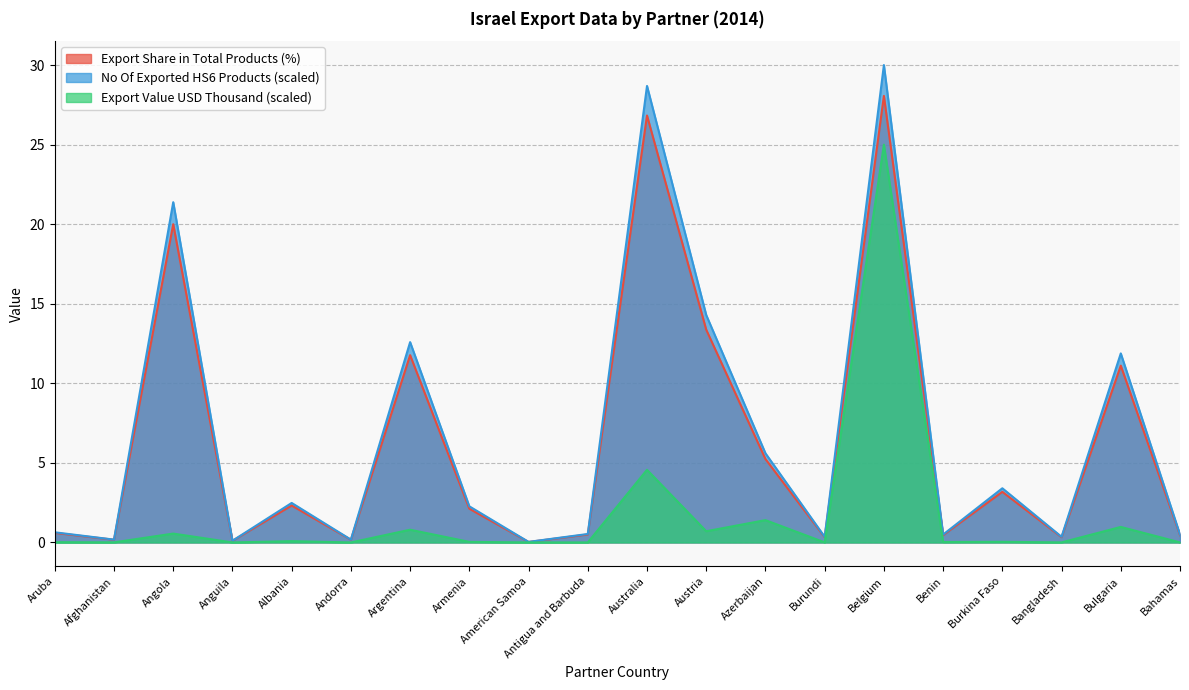

In Export (US$ Thousand), how many points are lower than both neighbors (excluding endpoints)?

8